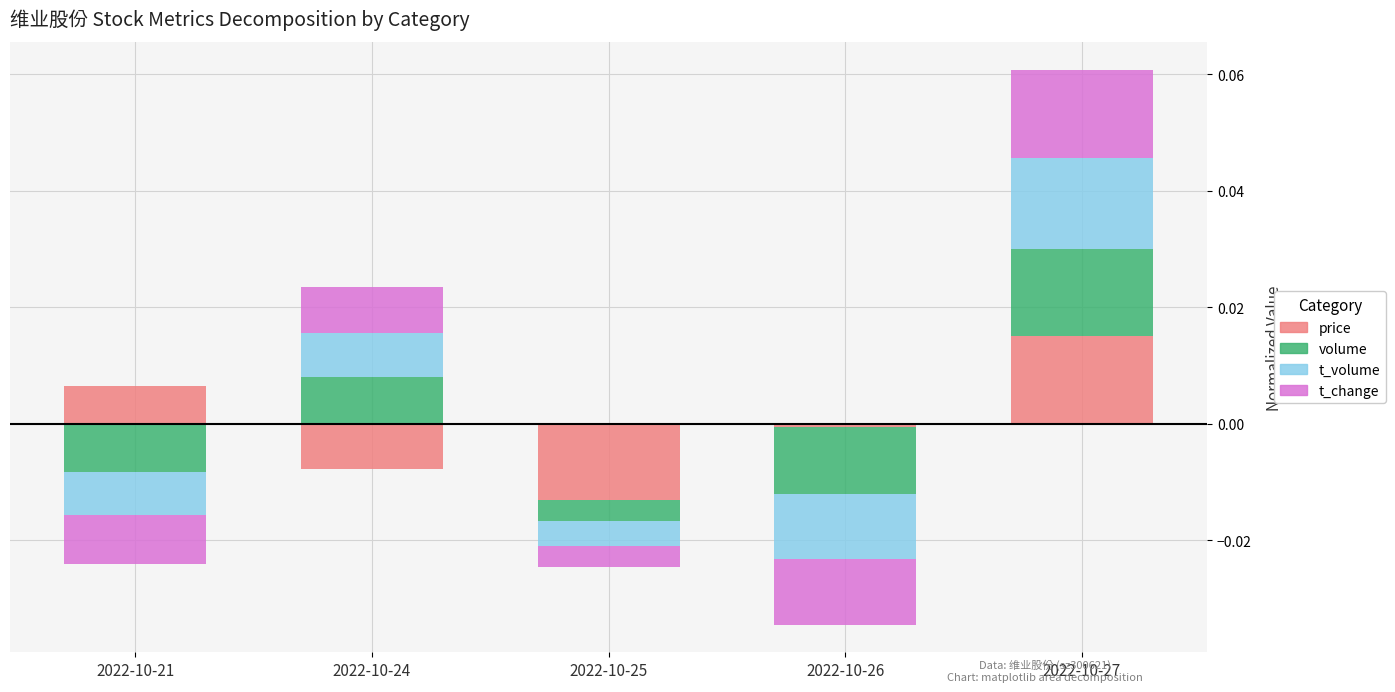

What are all the series names shown in the legend?

price, volume, t_volume, t_change